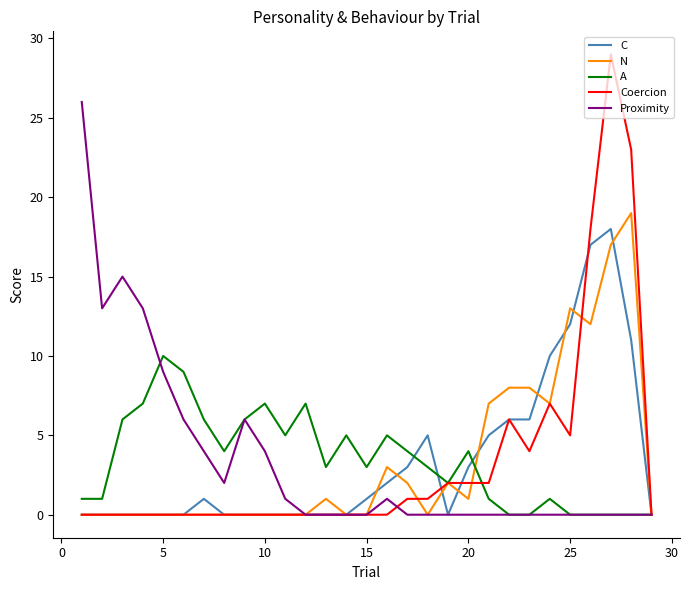

Which series has the widest spread of values?

Coercion